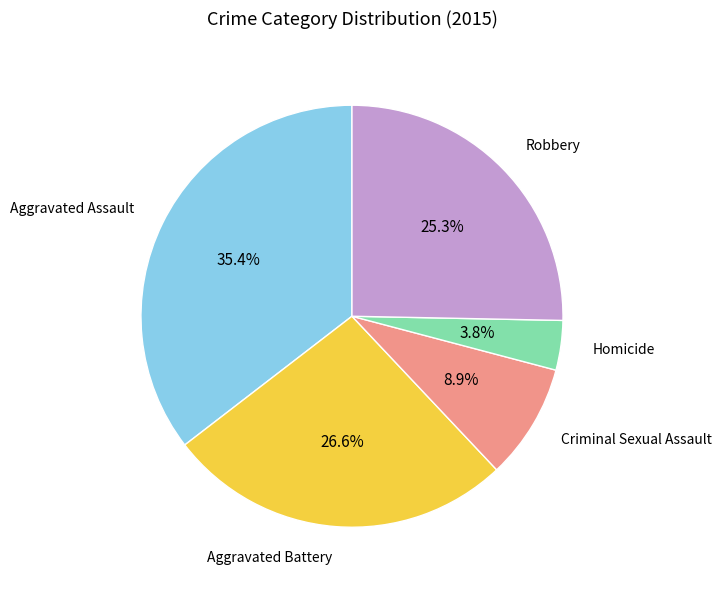

Is there any slice that represents more than half of the pie?

No